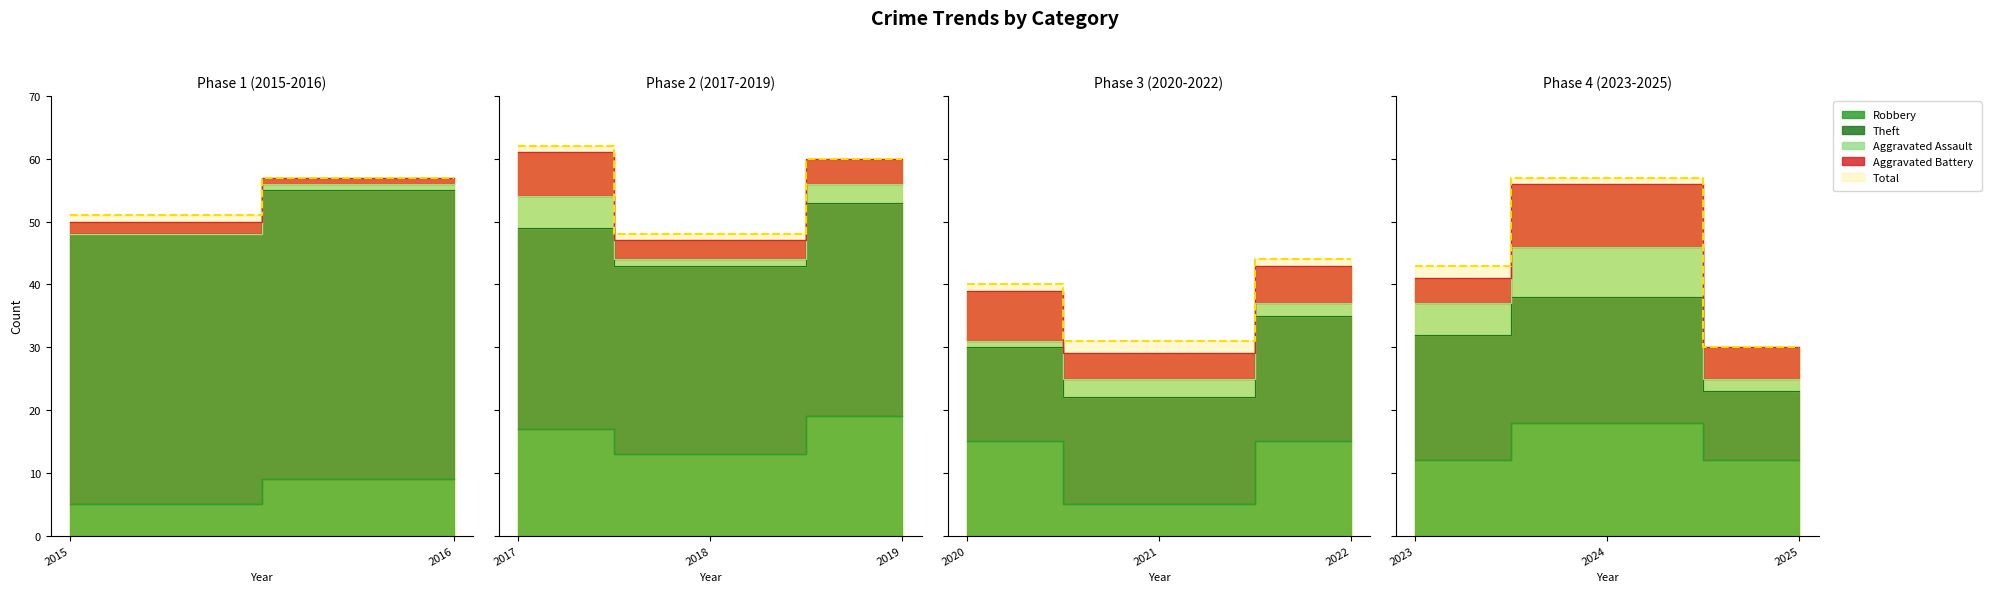

At which category does Theft reach its first local peak?

2016